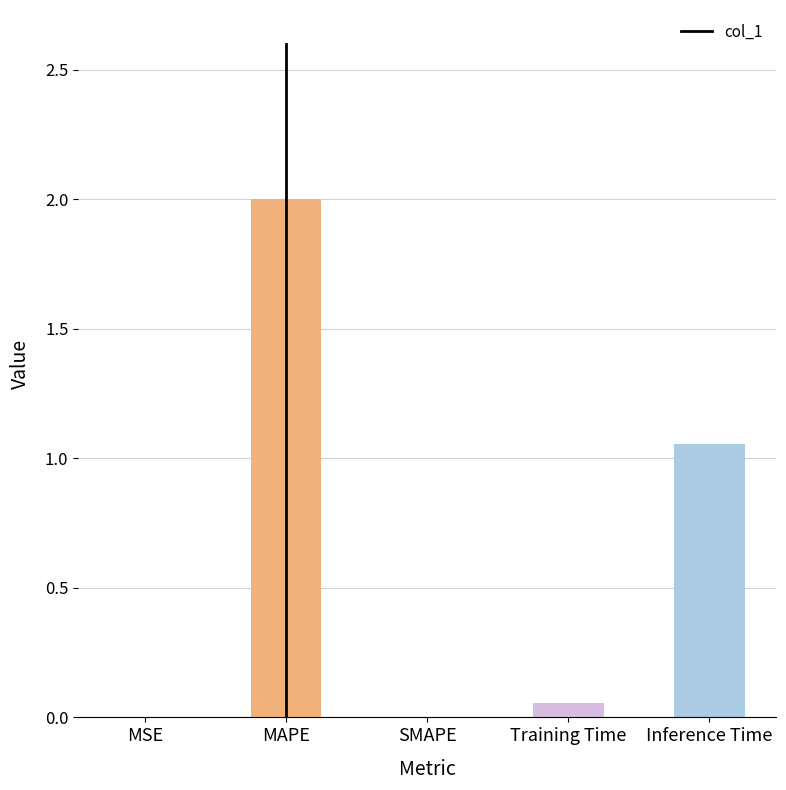

Is it true that the value at MAPE is 1.3?

False